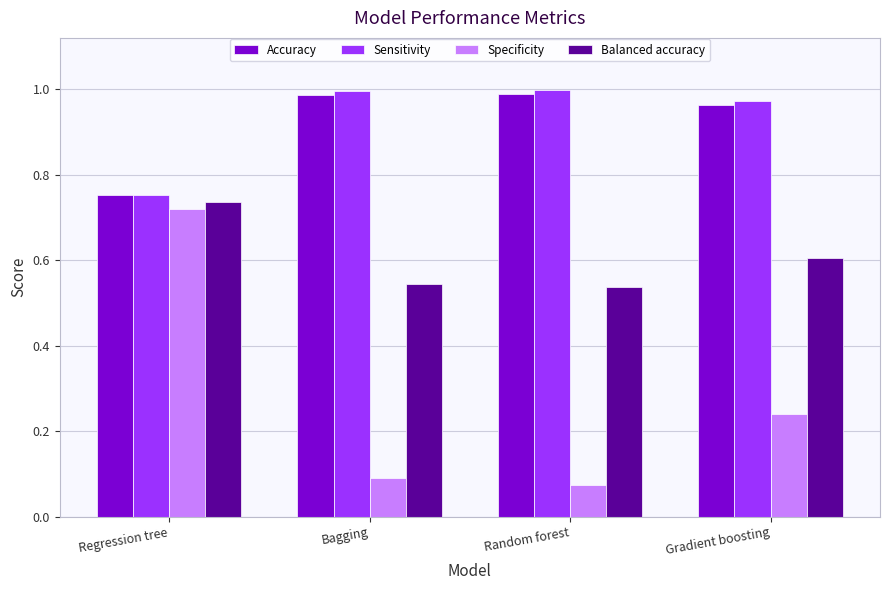

At which label is Accuracy closest to 0?

Regression tree